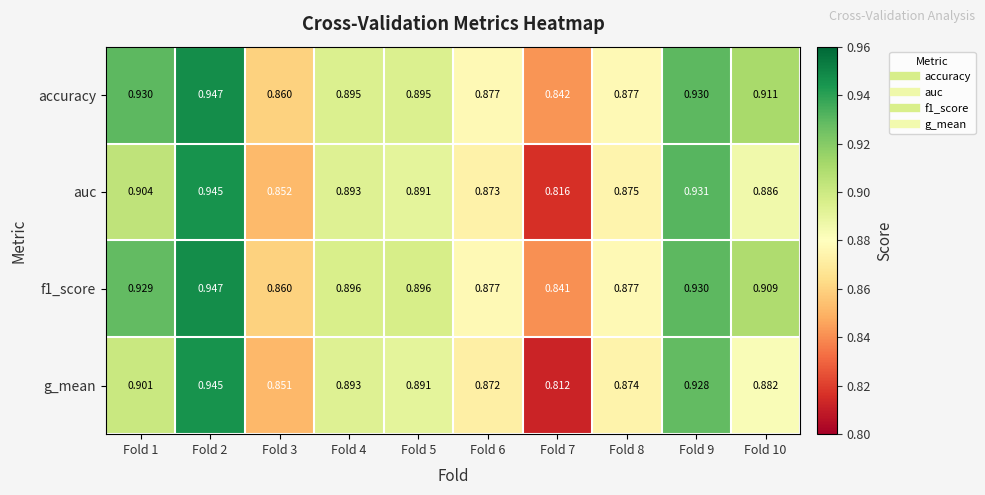

Is the value of f1_score at Fold 10 greater than the value of g_mean at Fold 2?

No